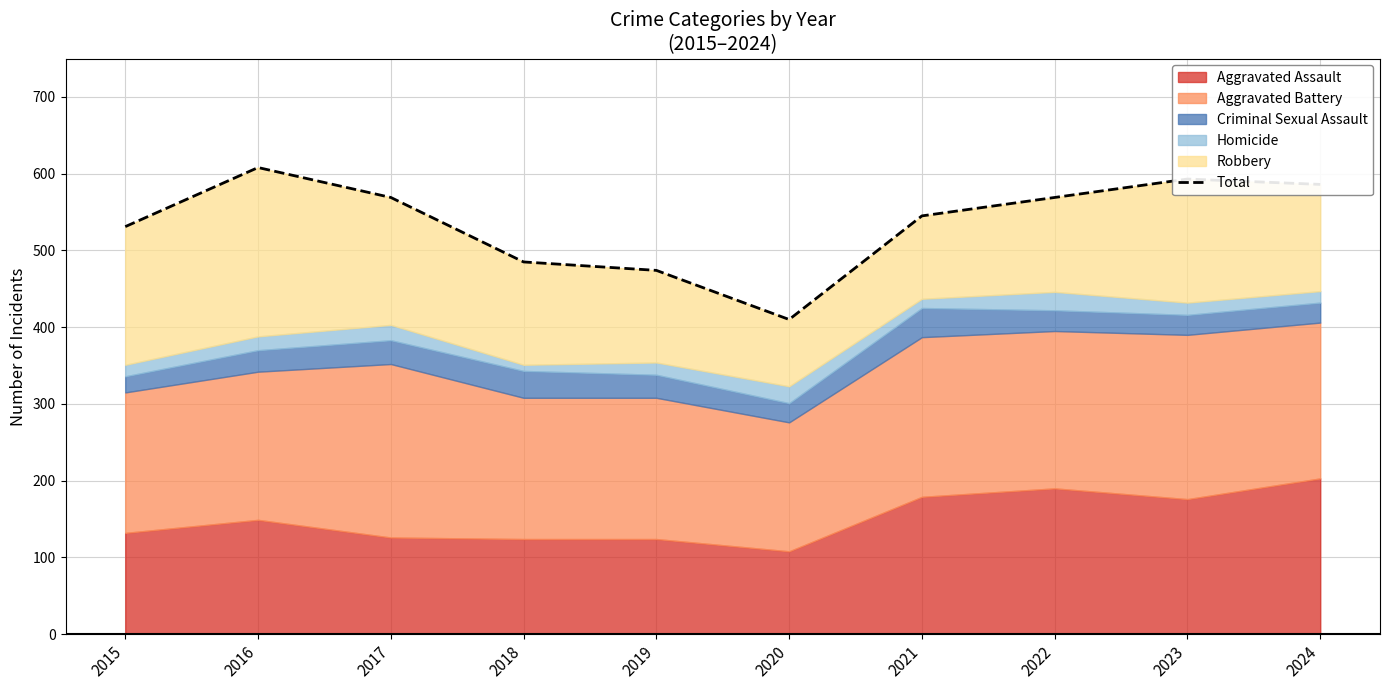

How many points are higher than both their immediate neighbors (excluding endpoints)?

2